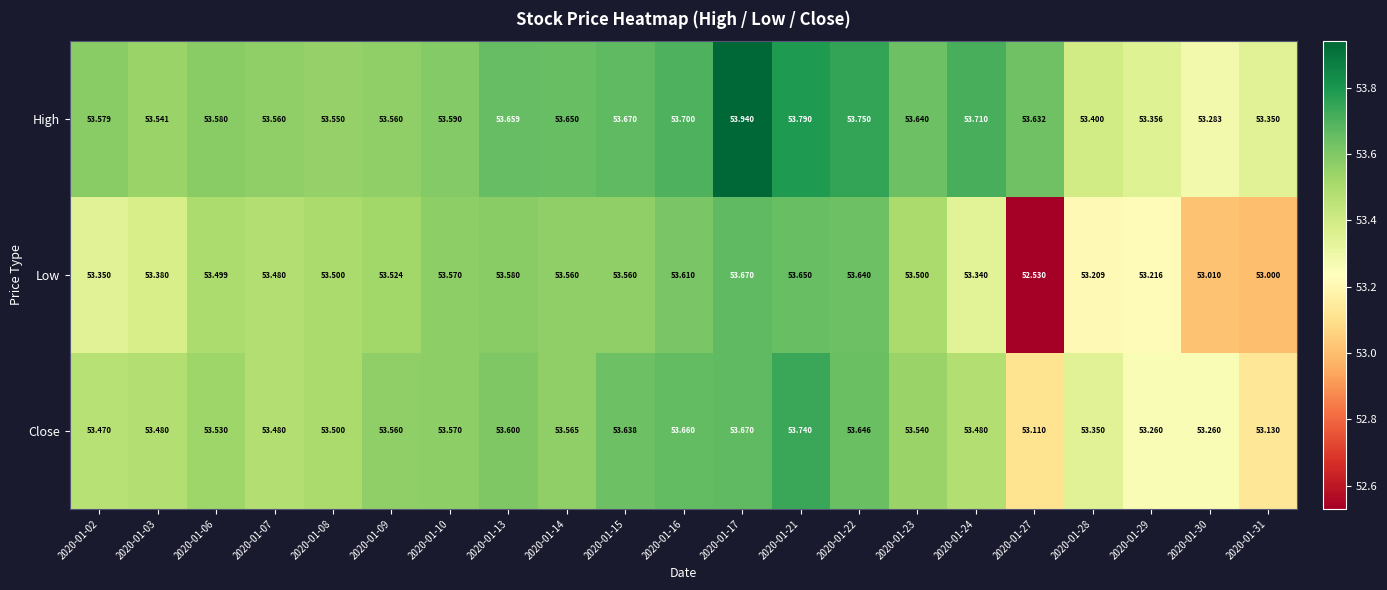

Which series has the largest total across all categories?

High